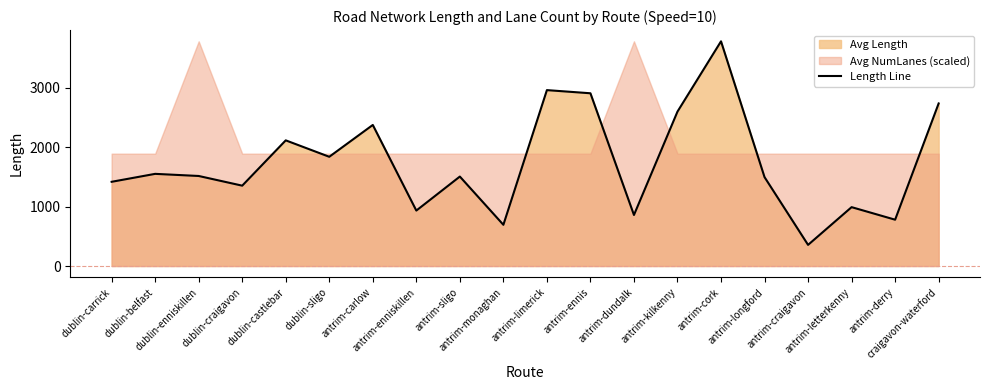

The value at antrim-monaghan is 1032.2. True or false?

False